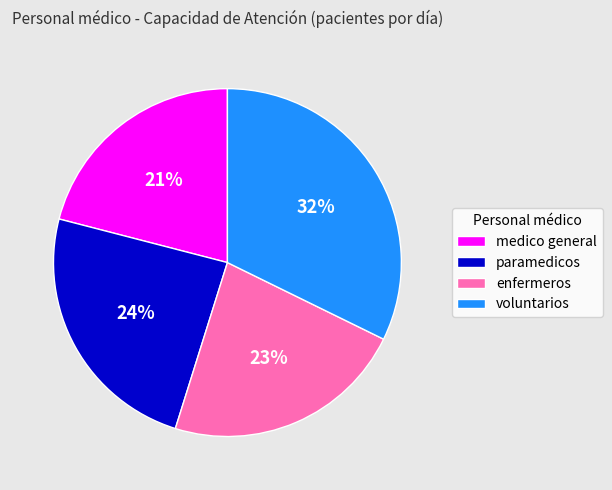

Is there any slice that represents more than half of the pie?

No